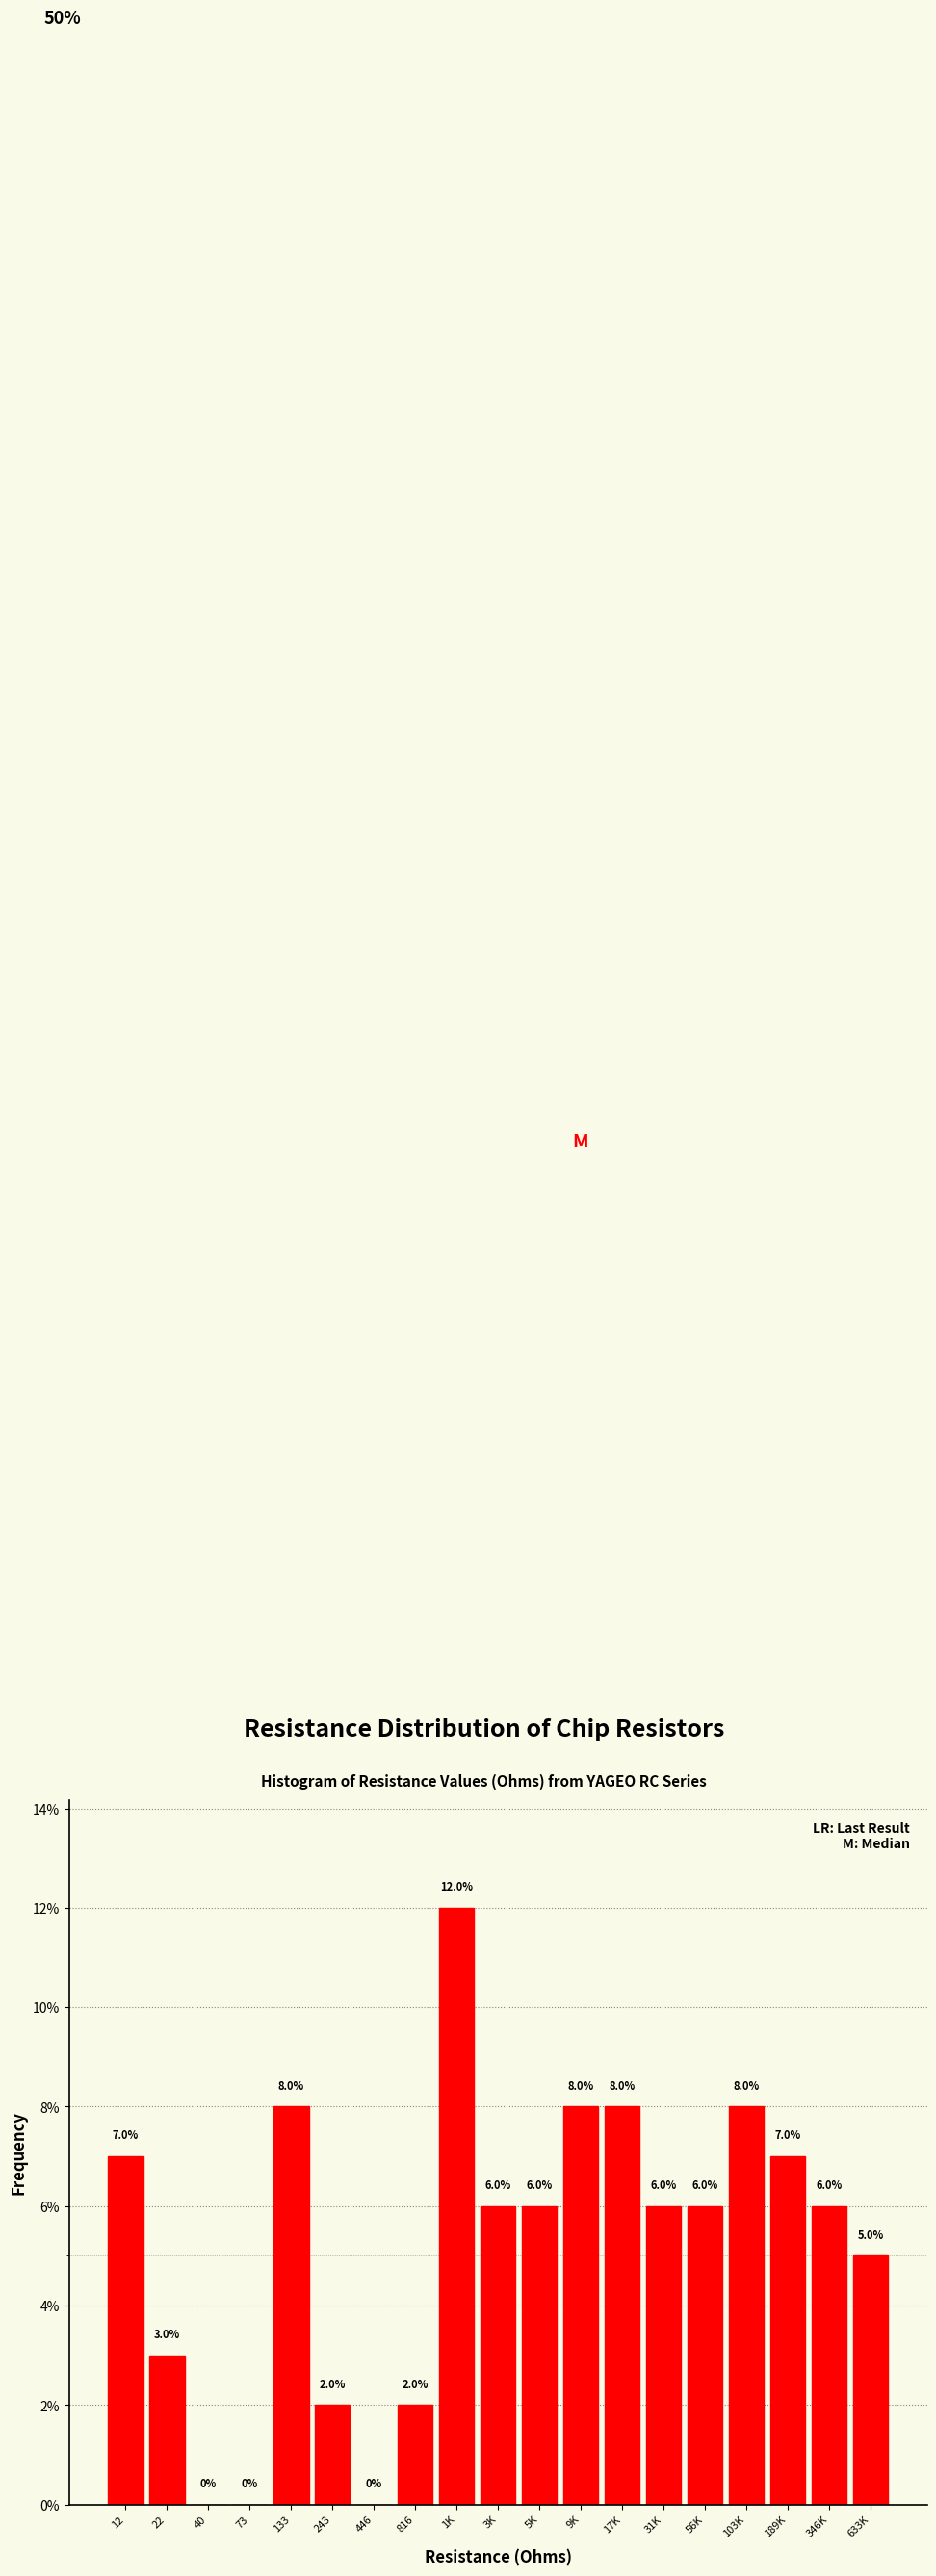

Reading left to right, extract all data points from this chart.

12=7.0	22=3.0	40=0.0	73=0.0	133=8.0	243=2.0	446=0.0	816=2.0	1K=12.0	3K=6.0	5K=6.0	9K=8.0	17K=8.0	31K=6.0	56K=6.0	103K=8.0	189K=7.0	346K=6.0	633K=5.0